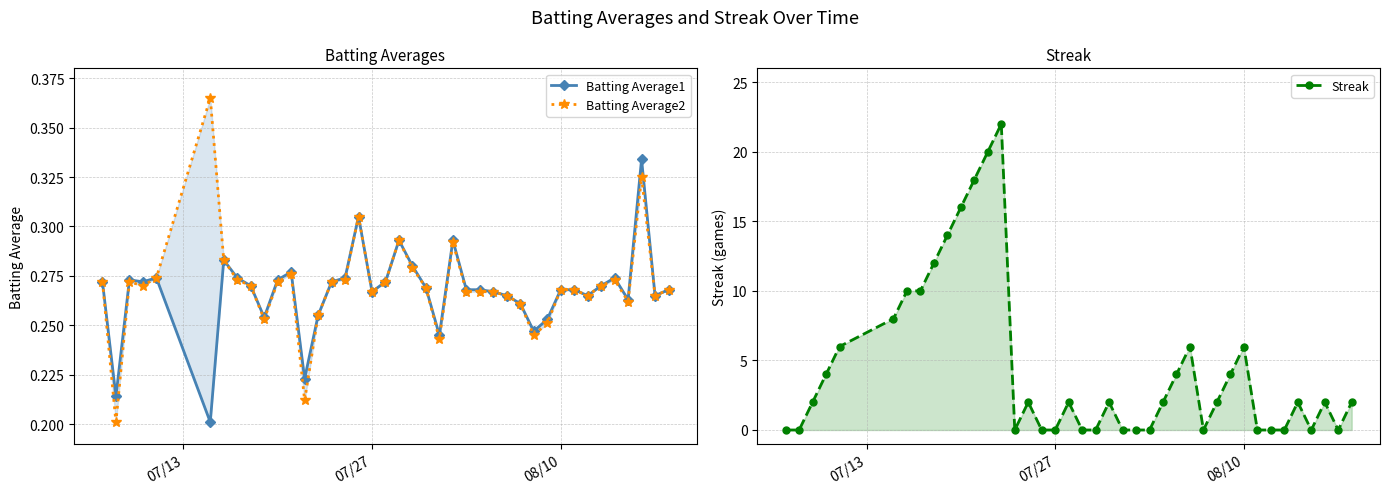

List the series in order of their peak value, lowest first.

Batting Average1, Batting Average2, Streak